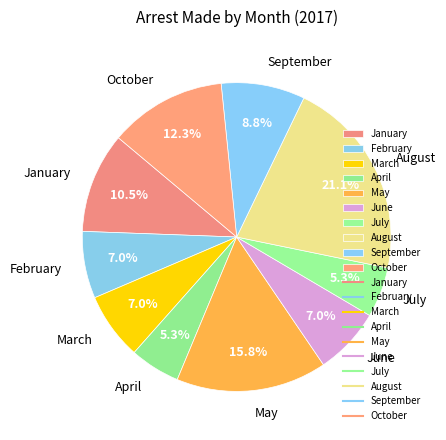

What percentage is the September slice, to the nearest percent?

9%